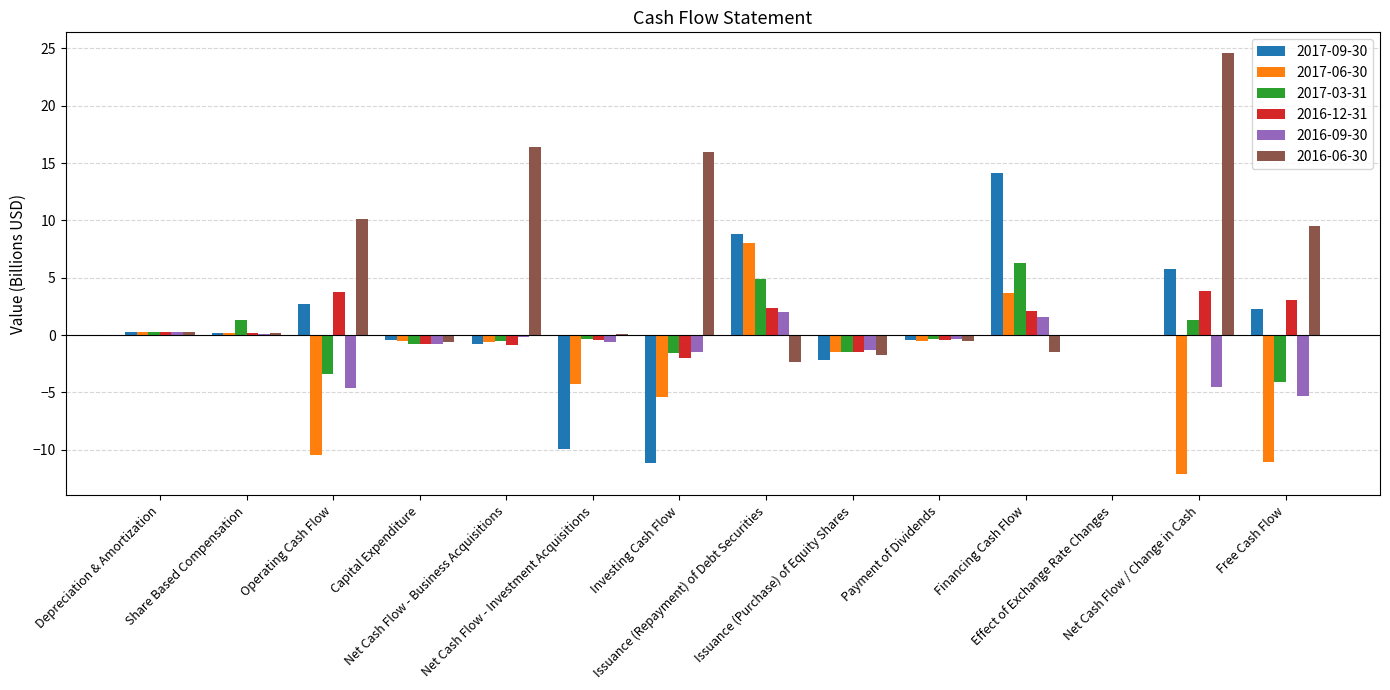

What is the sum of the 2016-06-30 values at Capital Expenditure and Share Based Compensation?

-0.4